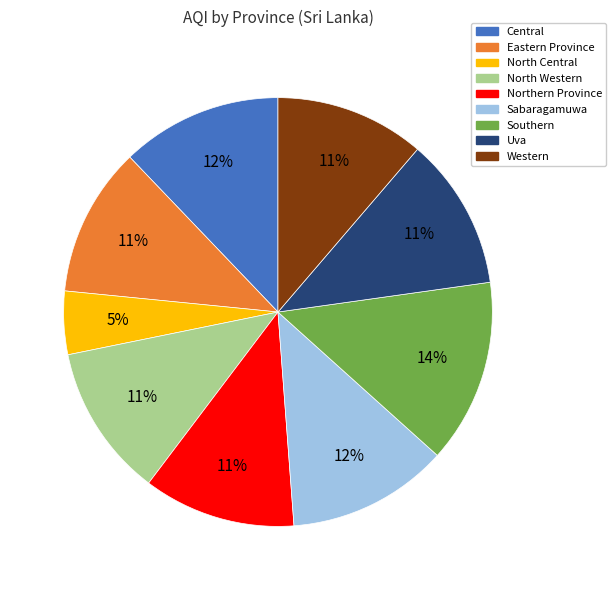

What is the largest slice in the pie chart?

Southern